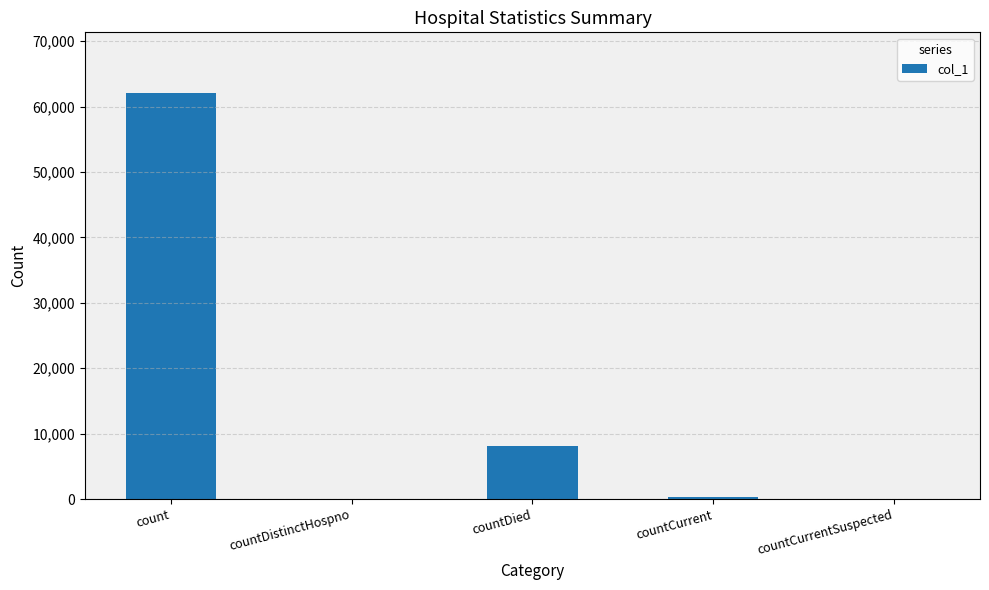

What is the greatest value displayed?

62050